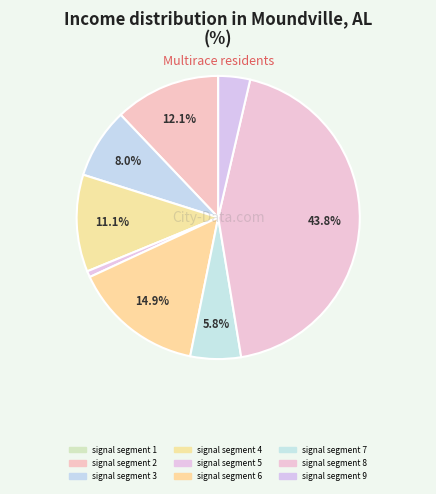

Is there any slice that represents more than half of the pie?

No